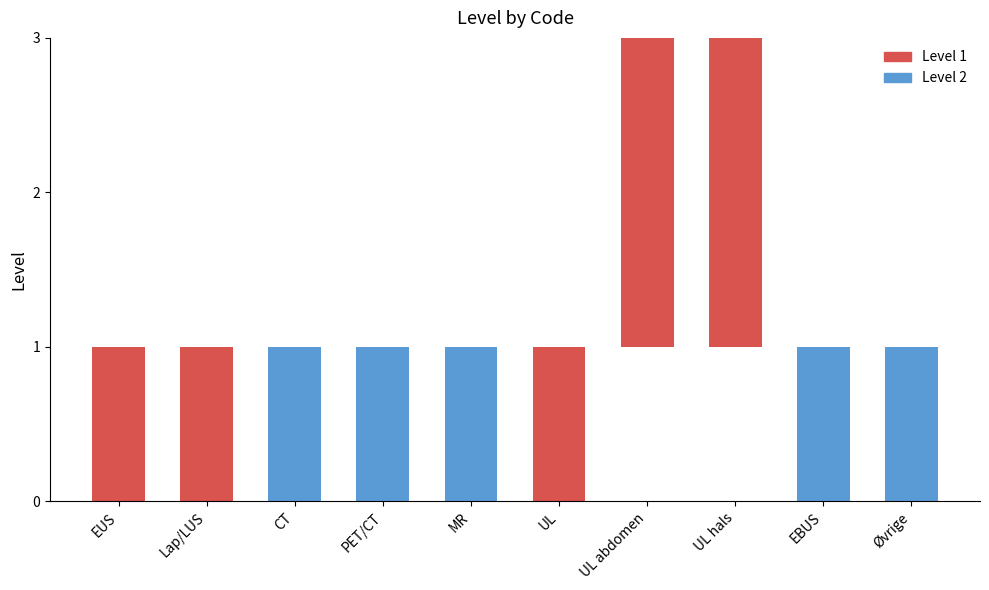

How many values are between 1 and 2?

10